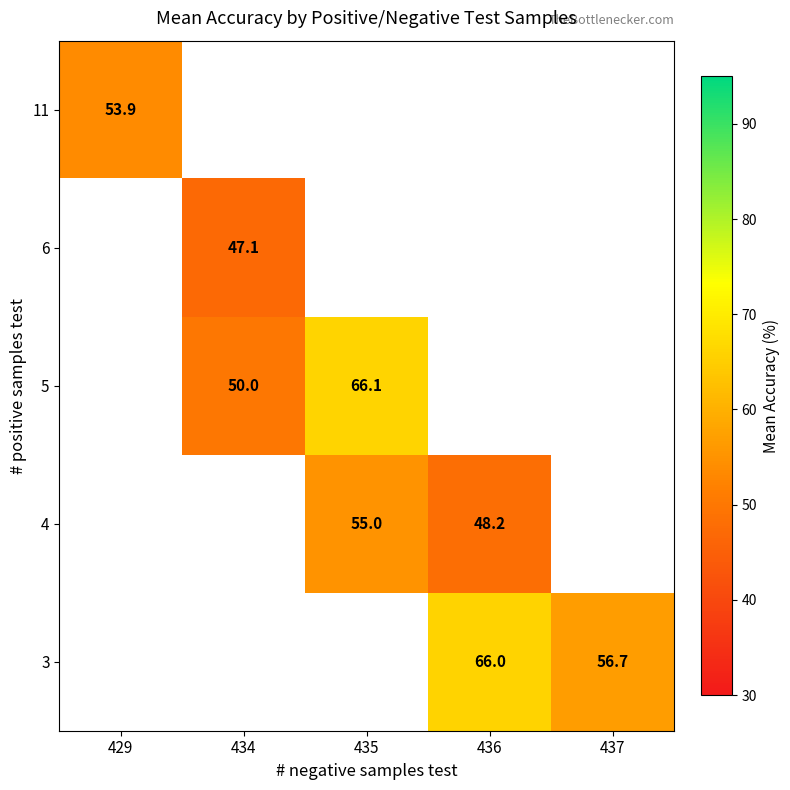

Is it true that 4 equals 88.3 at 435?

False